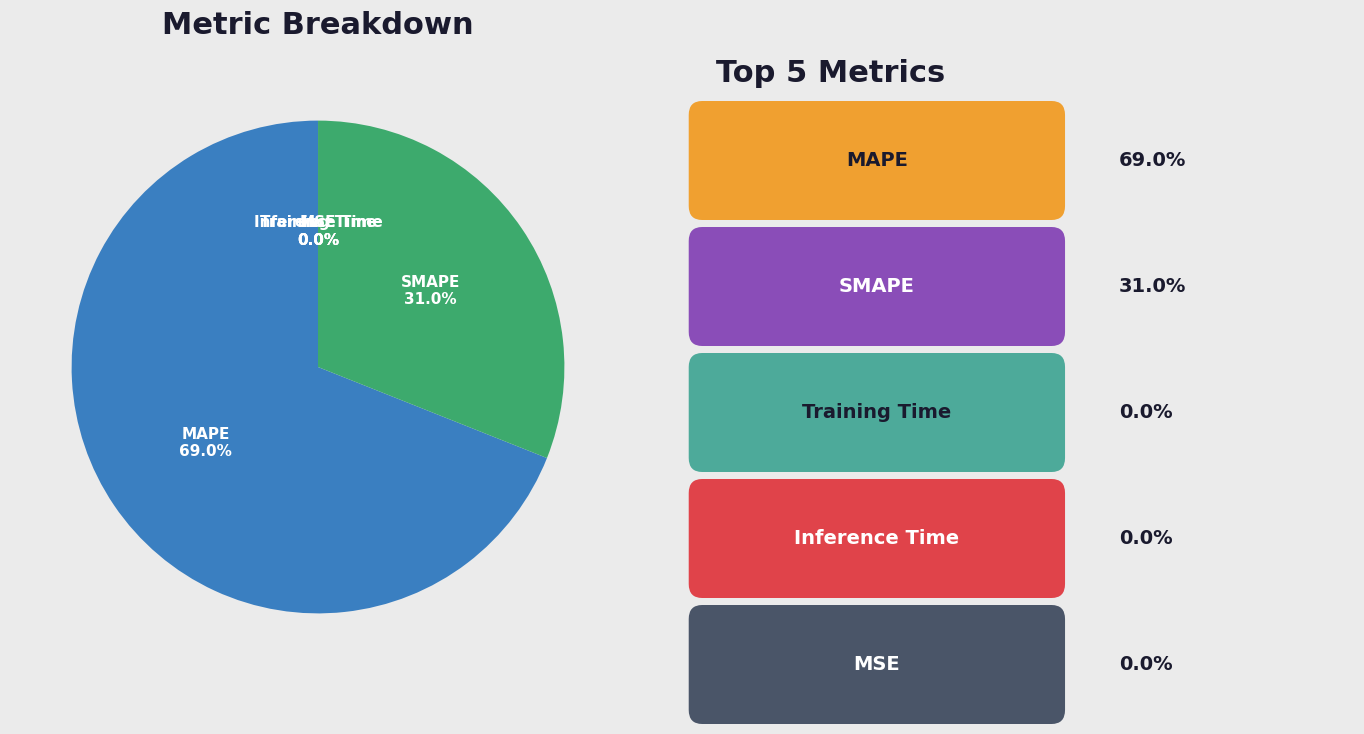

Is there any slice that represents more than half of the pie?

Yes